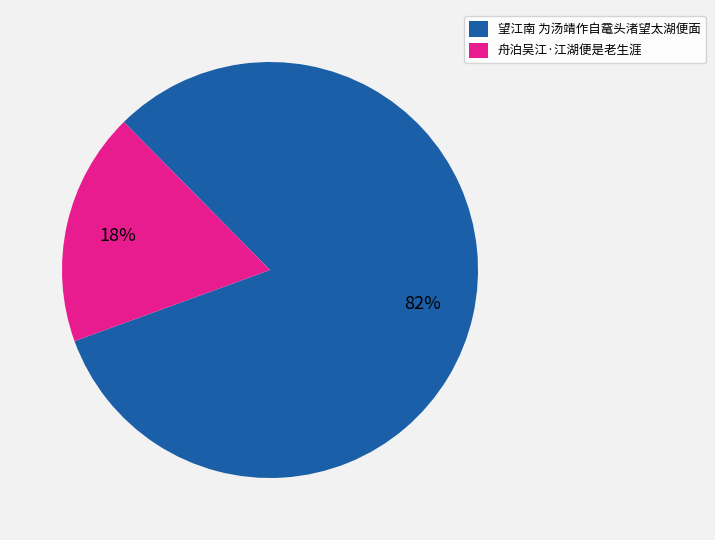

Between 舟泊吴江·江湖便是老生涯 and 望江南 为汤靖作自鼋头渚望太湖便面, which is larger?

望江南 为汤靖作自鼋头渚望太湖便面